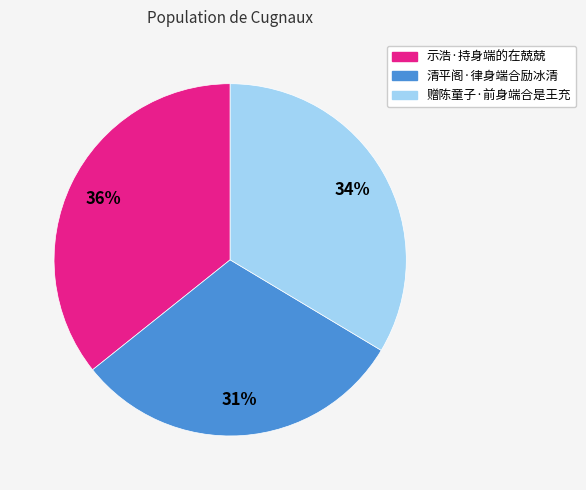

To the nearest percent, what percentage of the pie is 赠陈童子·前身端合是王充?

34%